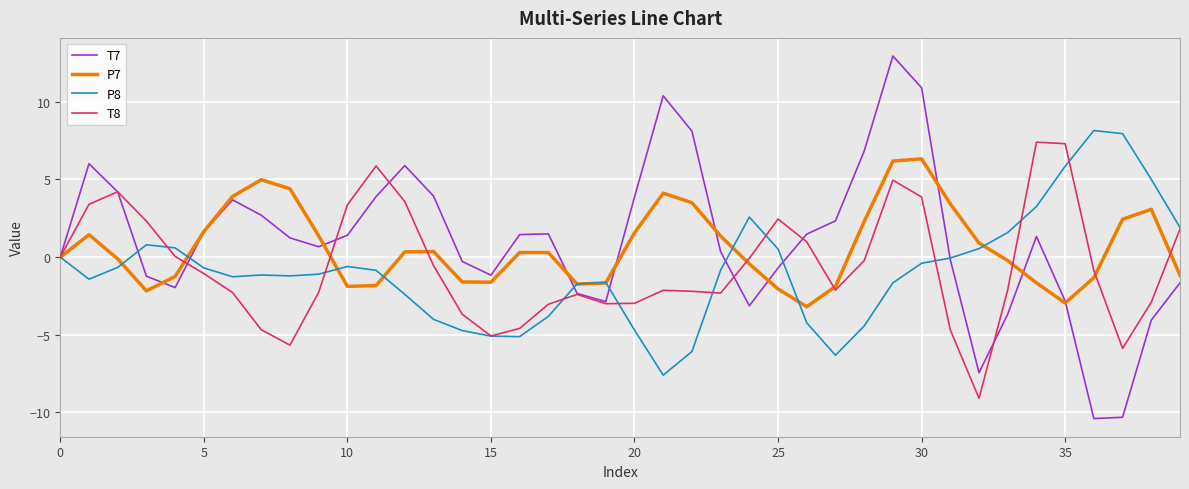

What is the highest value of the P7 series?

6.3